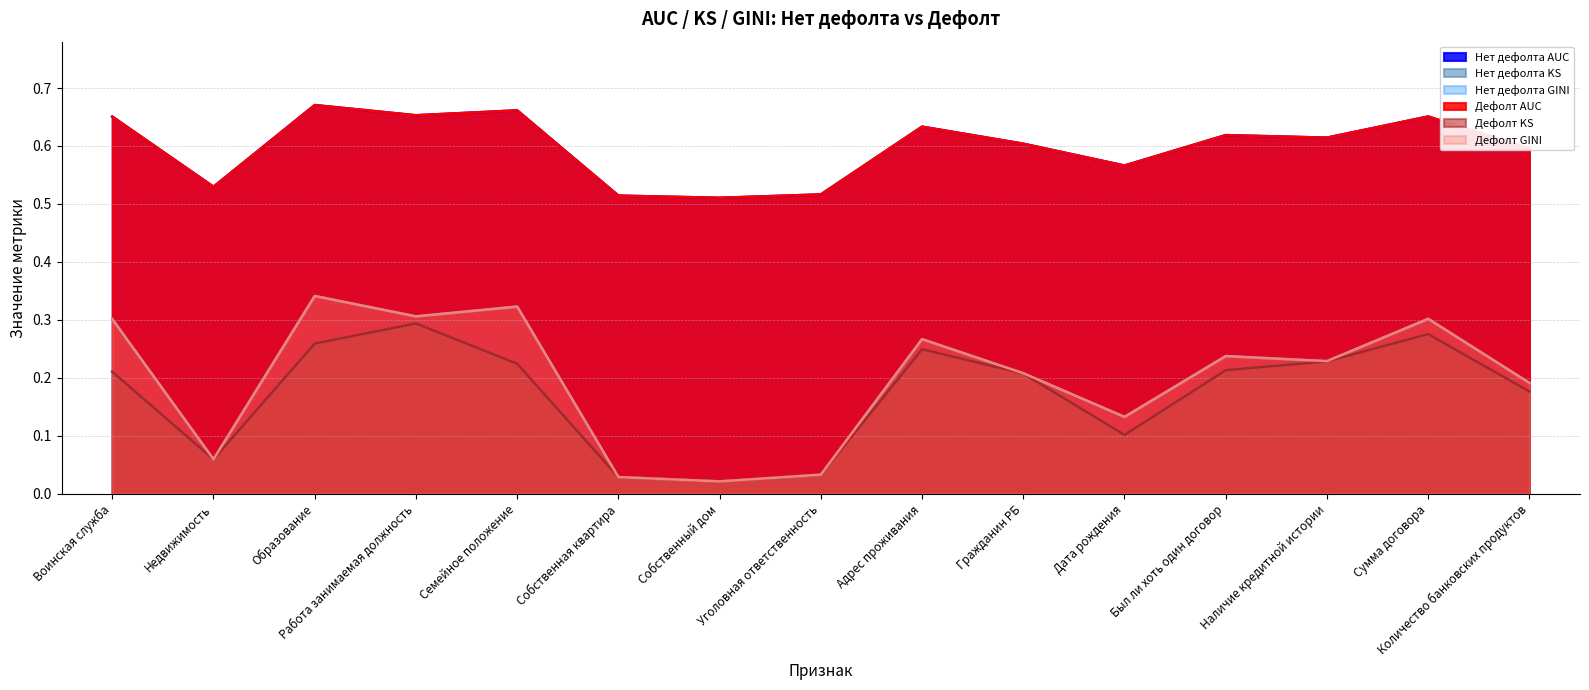

What is the average value of the Дефолт GINI series?

0.2